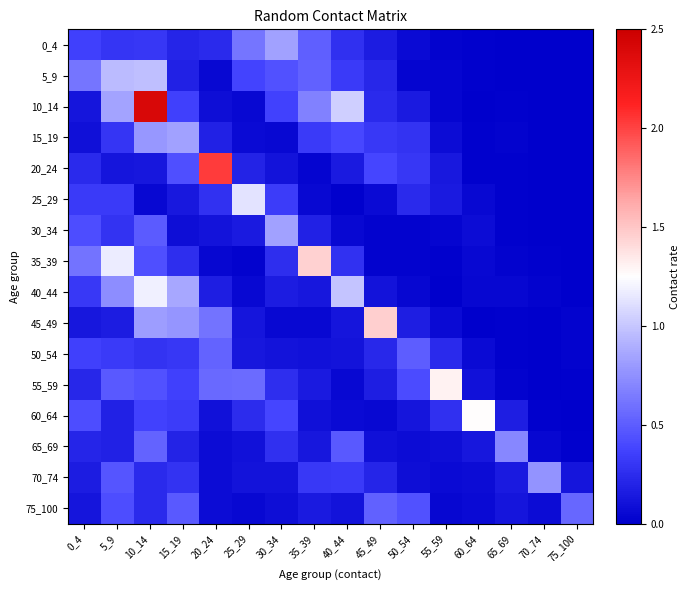

Between 55_59 and 30_34, which is larger?

30_34